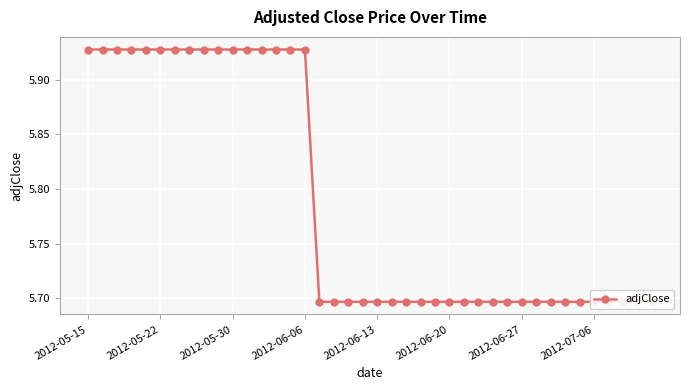

What is the smallest value displayed?

5.7